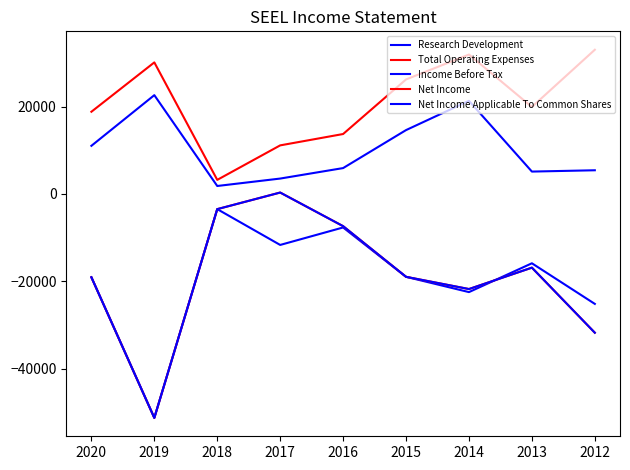

What is the sum of all Research Development values?

91200